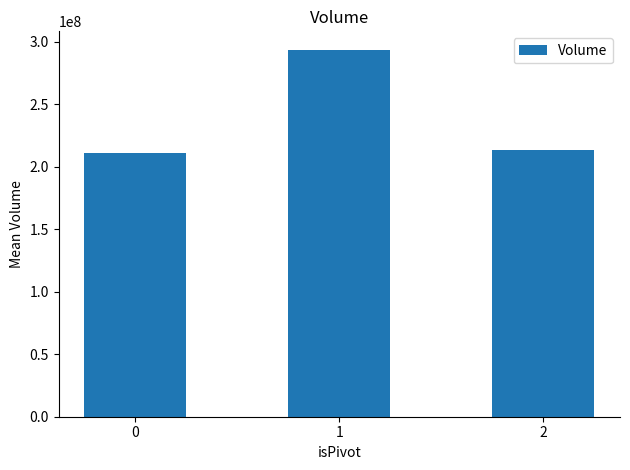

Are the bars grouped side by side (vs. stacked)?

No